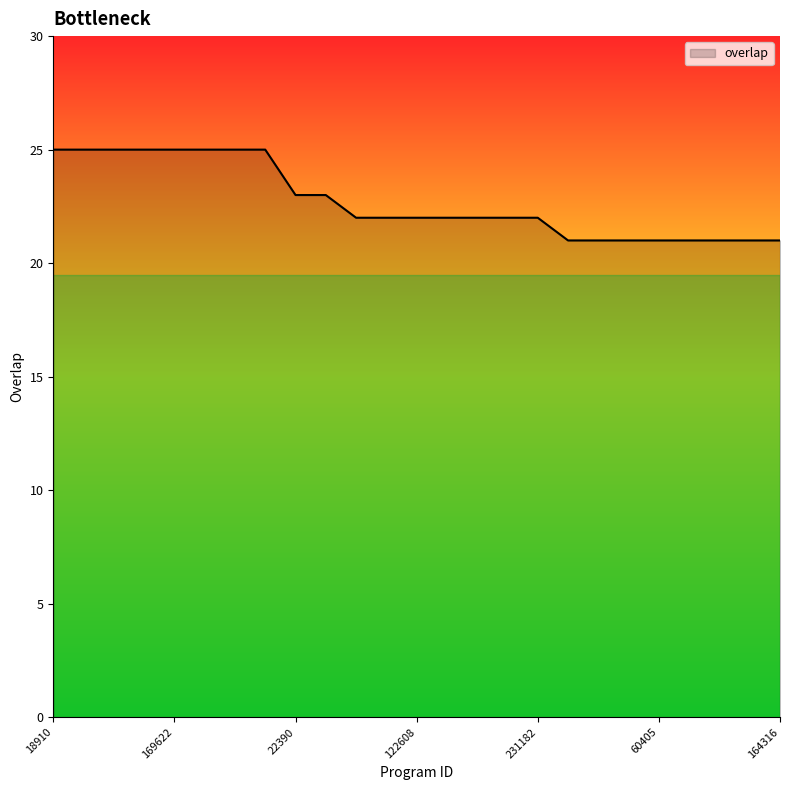

What is the smallest value displayed?

21